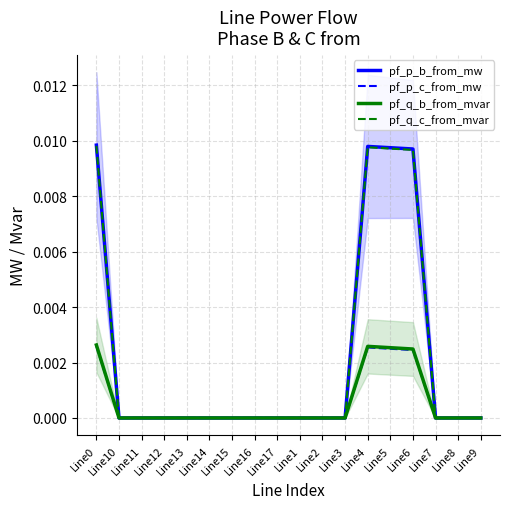

How many values in pf_p_b_from_mw are below zero?

14